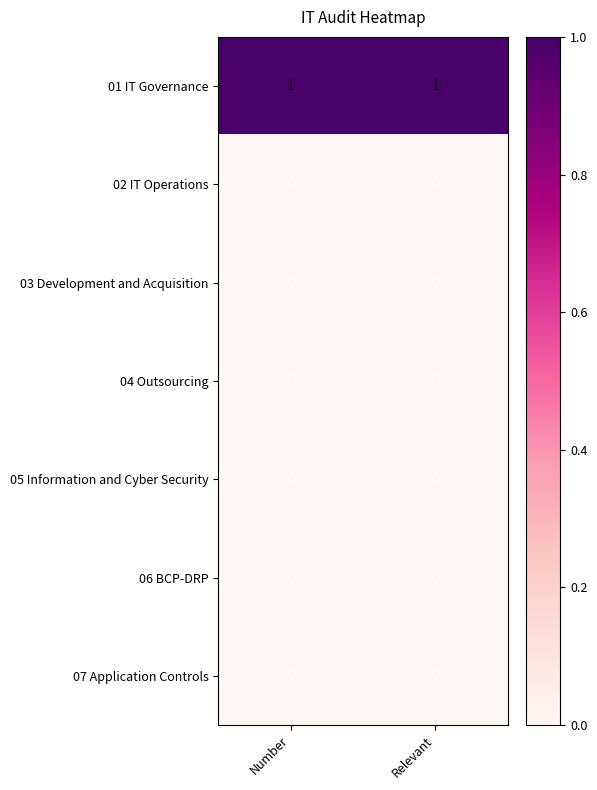

Which series has the largest total across all categories?

01 IT Governance